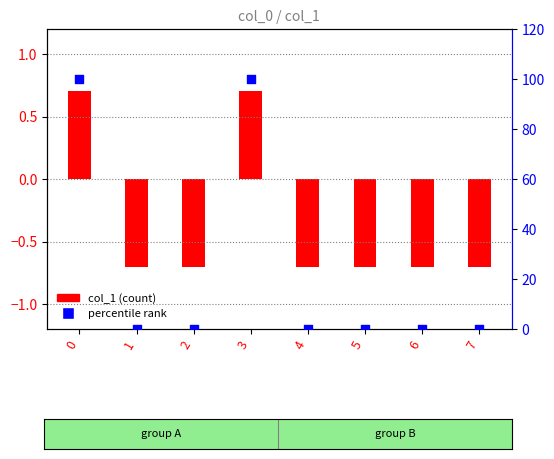

At how many categories does at least one series exceed 6?

2